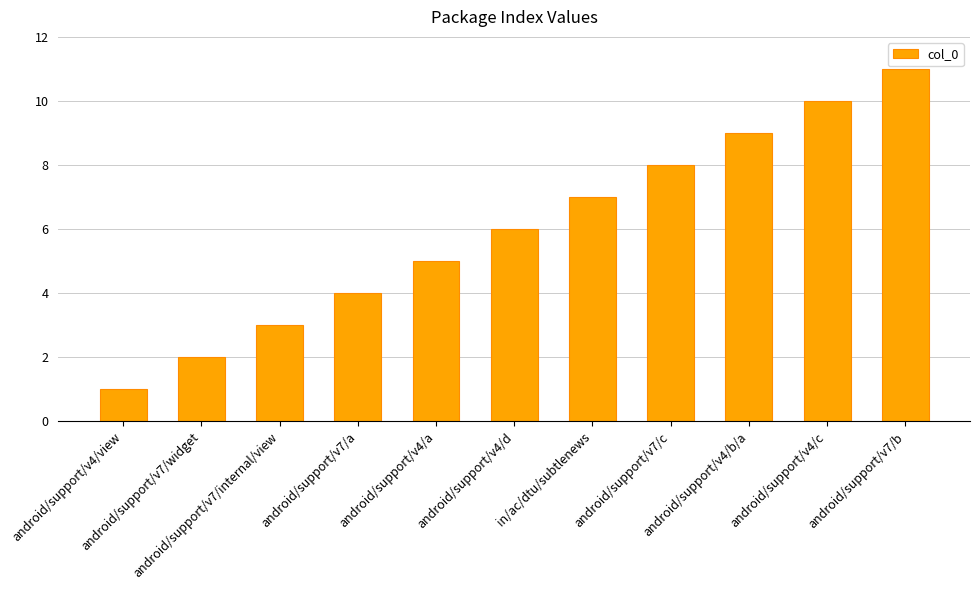

List the labels in order of value, smallest first.

android/support/v4/view, android/support/v7/widget, android/support/v7/internal/view, android/support/v7/a, android/support/v4/a, android/support/v4/d, in/ac/dtu/subtlenews, android/support/v7/c, android/support/v4/b/a, android/support/v4/c, android/support/v7/b